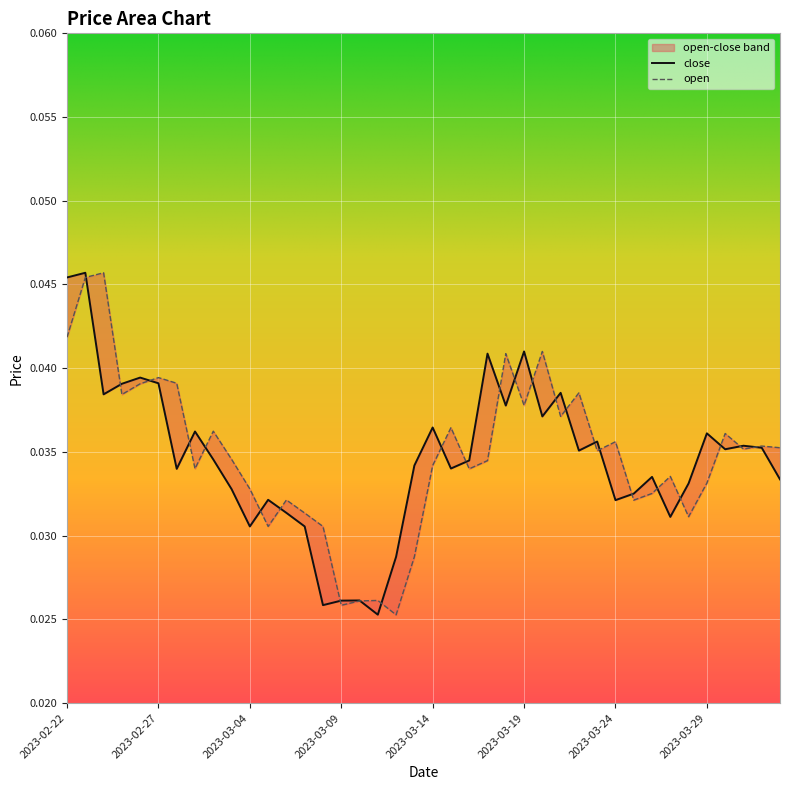

Where is the first local maximum for open?

2023-02-24